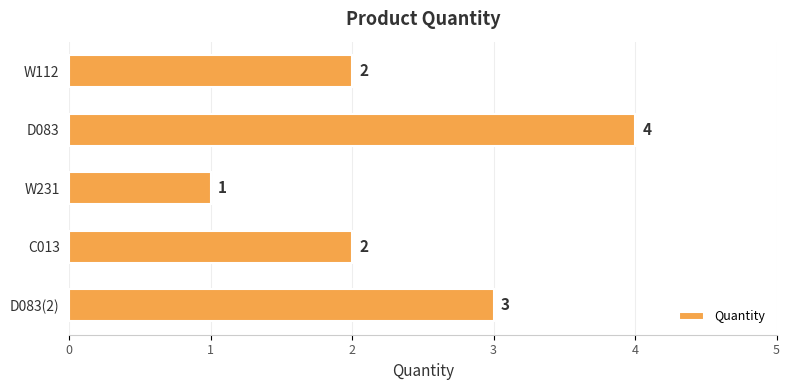

What is the change in value from D083 to W231?

-3